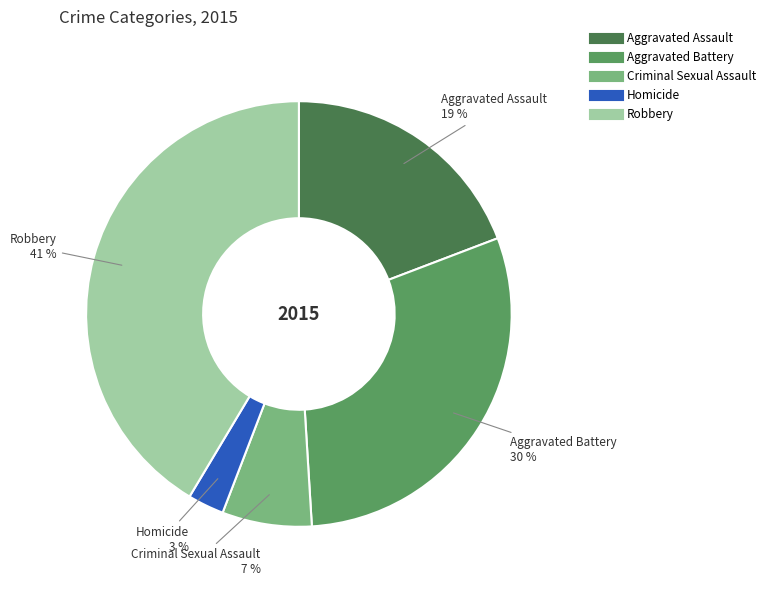

Rank the categories by value from highest to lowest.

Robbery, Aggravated Battery, Aggravated Assault, Criminal Sexual Assault, Homicide